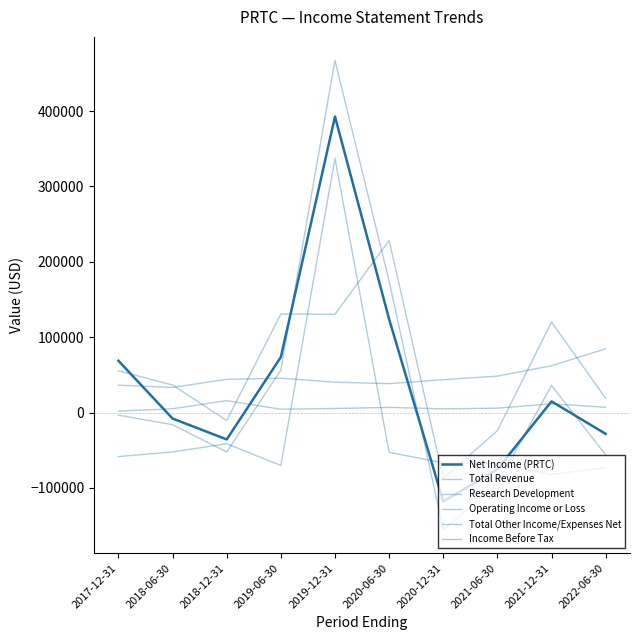

Does the chart display data point markers on the line(s)?

No